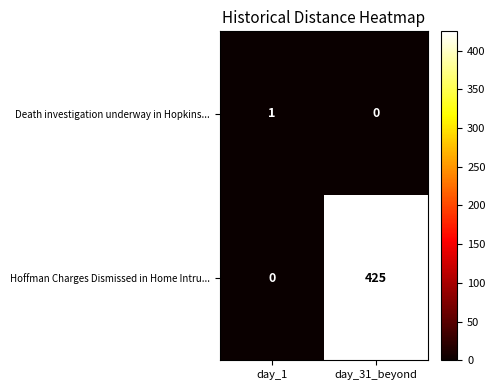

True or false: Hoffman Charges Dismissed in Home Intru... has a value of 142 at day_31_beyond.

False